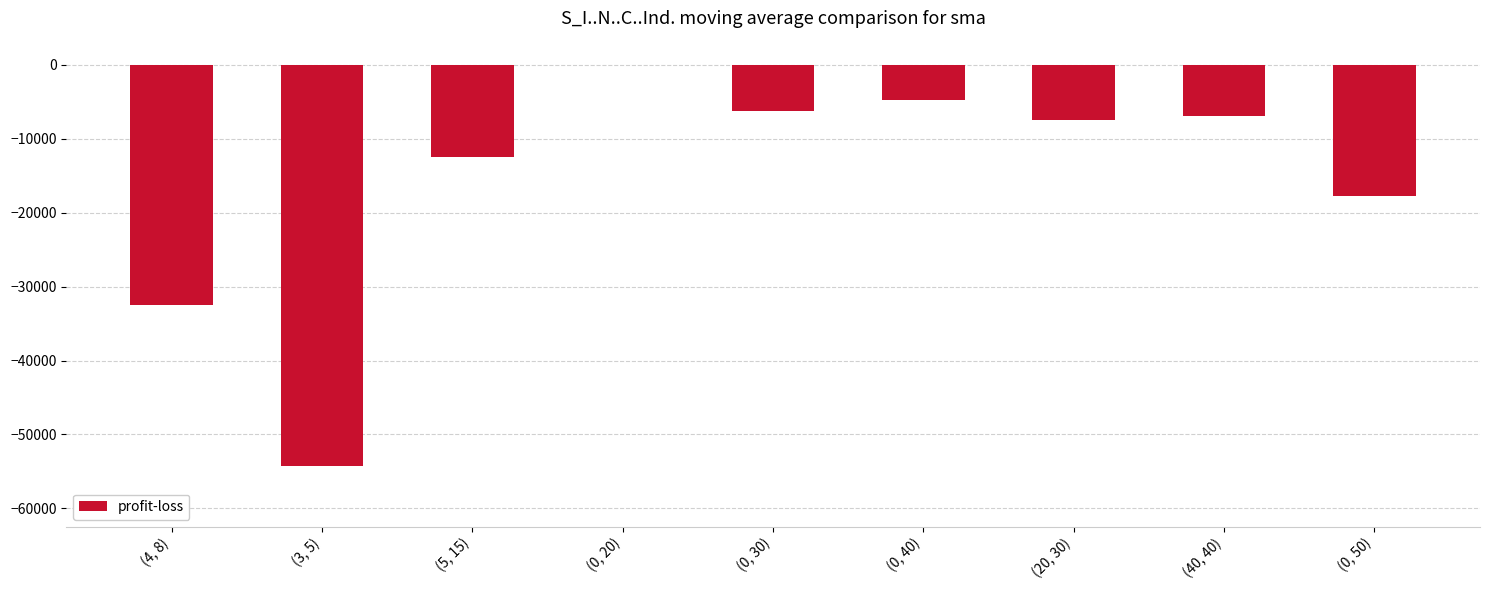

What is the sum of the values at (3, 5) and (5, 15)?

-66777